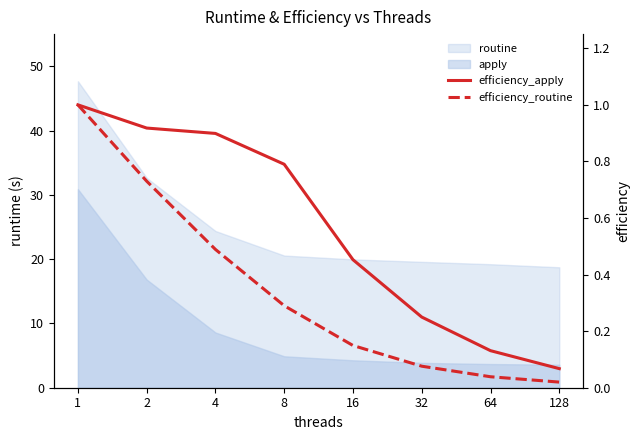

True or false: efficiency_routine has more than 2 interior local peaks.

False